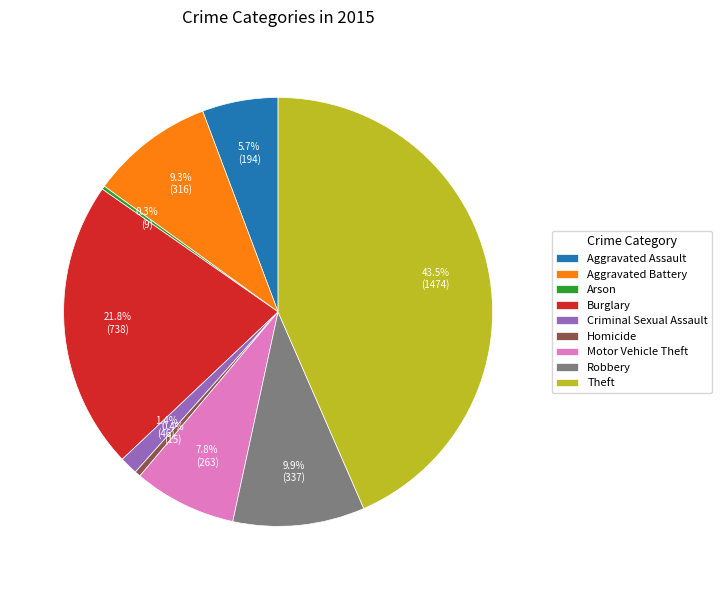

Which category has the biggest portion of the pie?

Theft